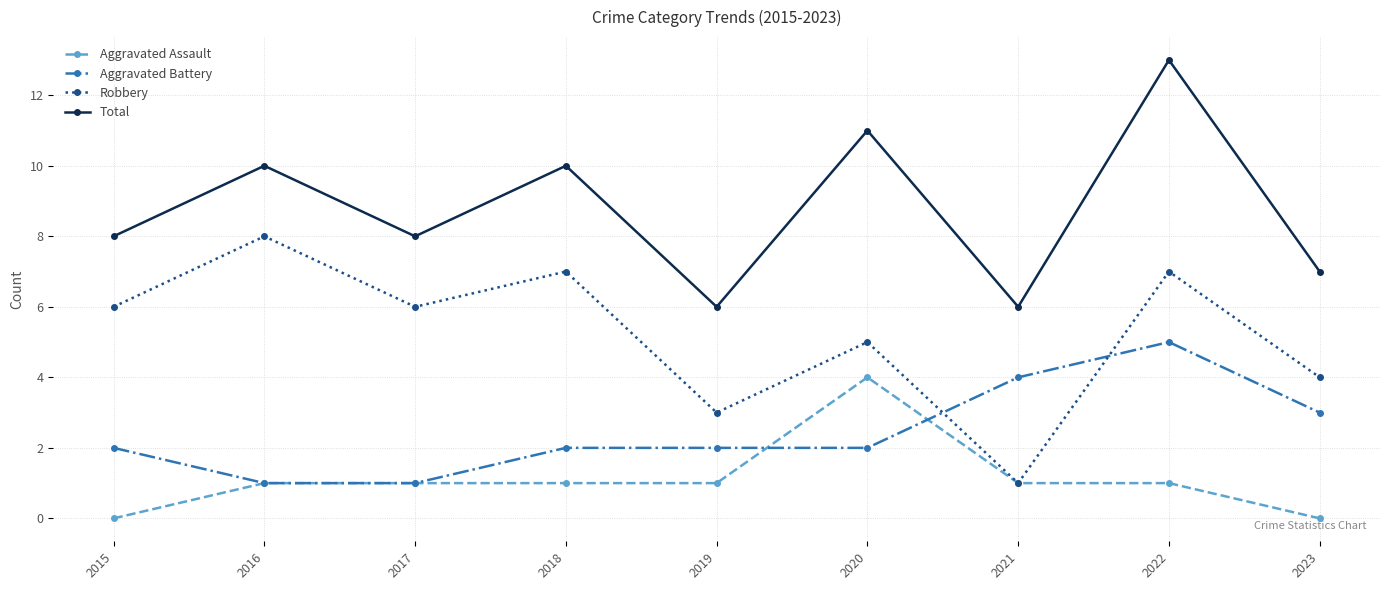

What is the total value across all series at 2016?

20